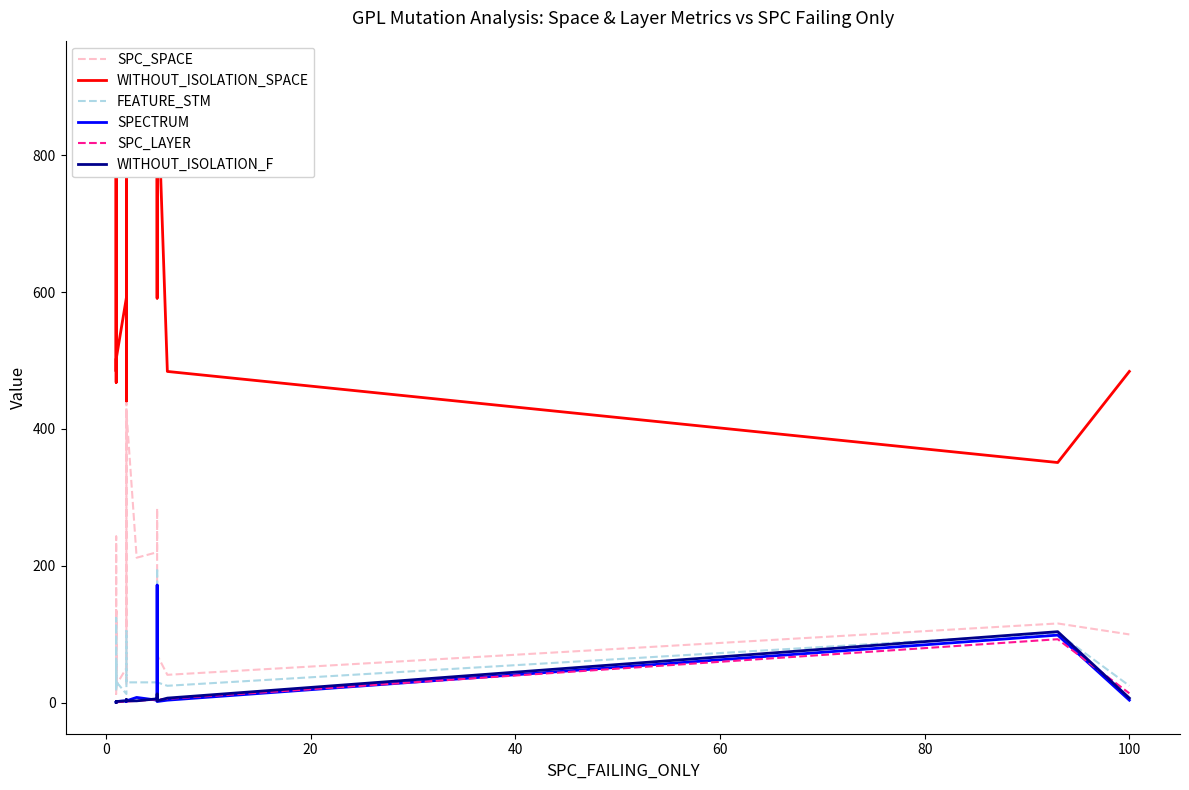

What is the sum of all WITHOUT_ISOLATION_SPACE values?

13651